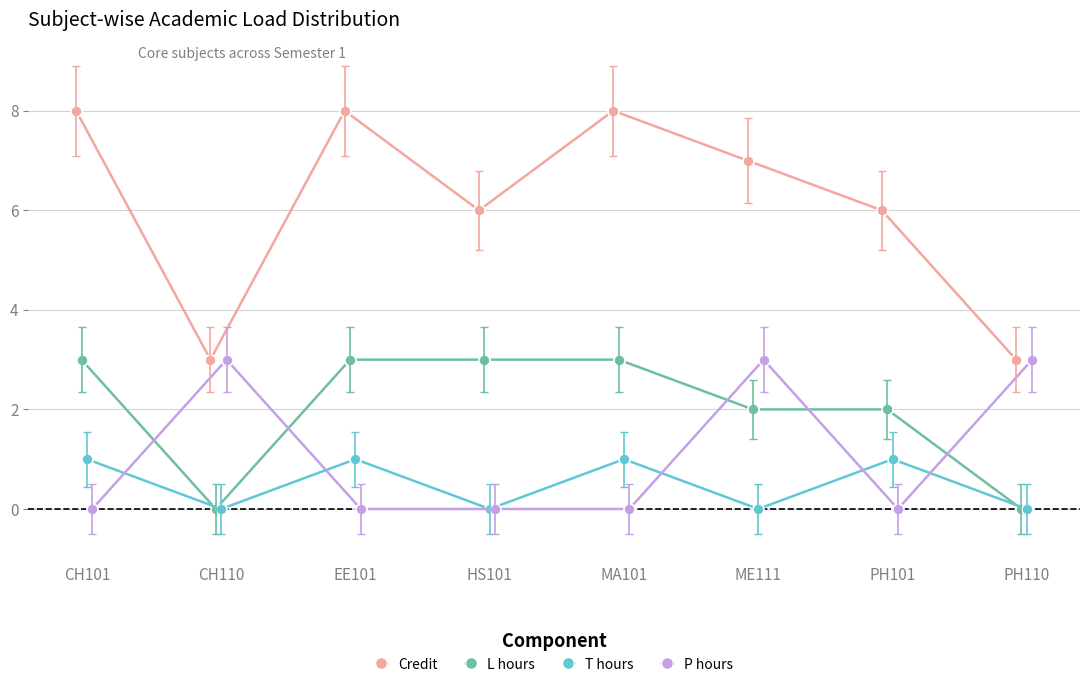

What is the value of the Credit point at the 1st from the left?

8